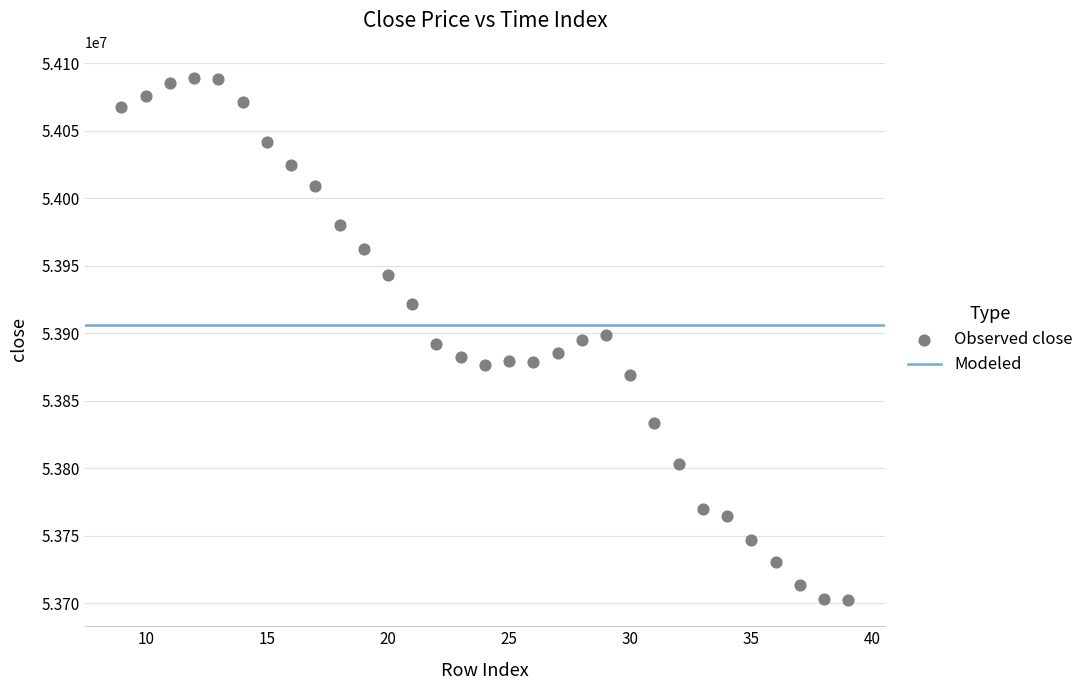

What is the range of Y values (max minus min)?

386900